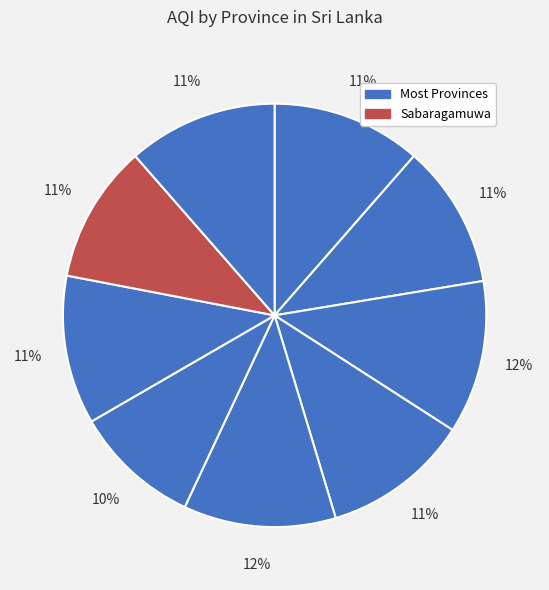

How many segments does this pie chart have?

9